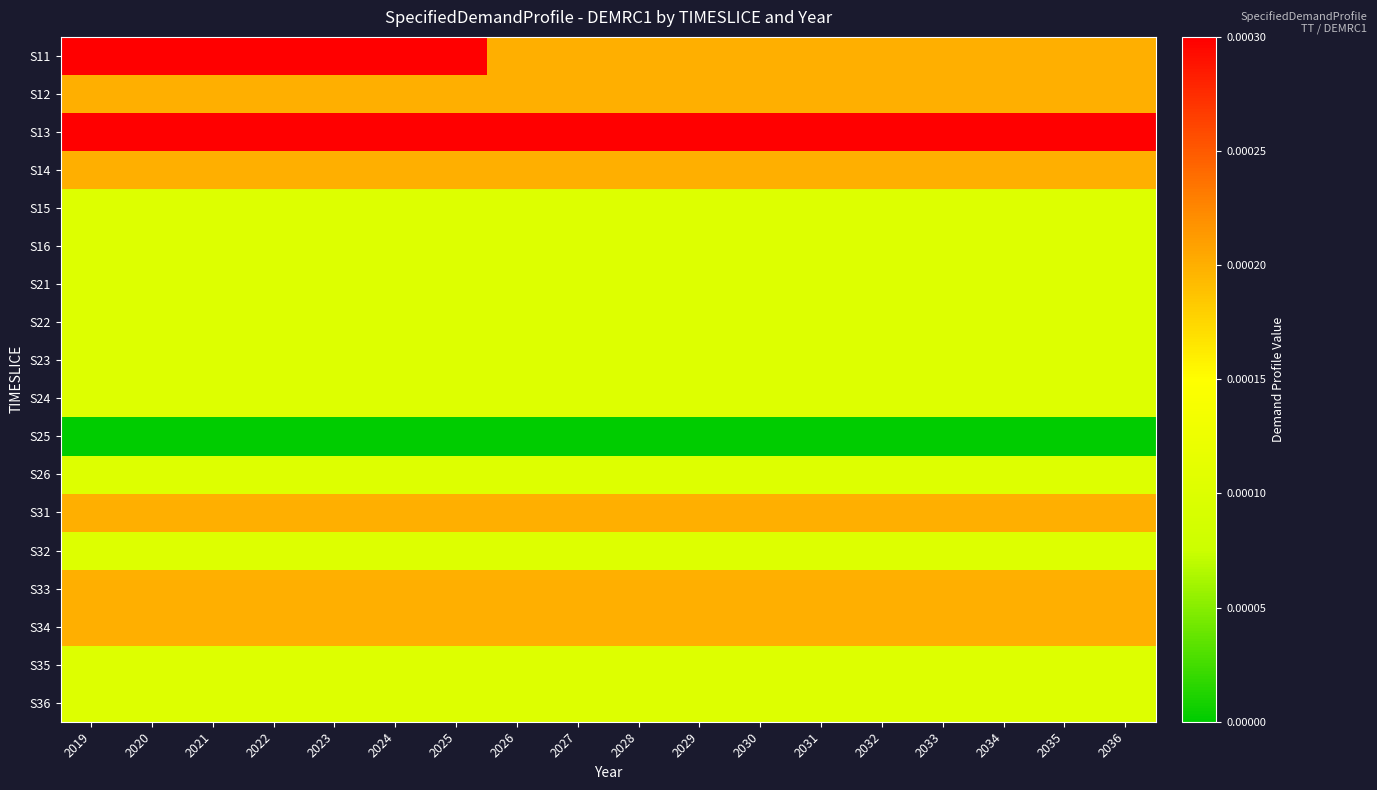

List the series in order of their peak value, highest first.

S11, S13, S12, S14, S31, S33, S34, S15, S16, S21, S22, S23, S24, S26, S32, S35, S36, S25